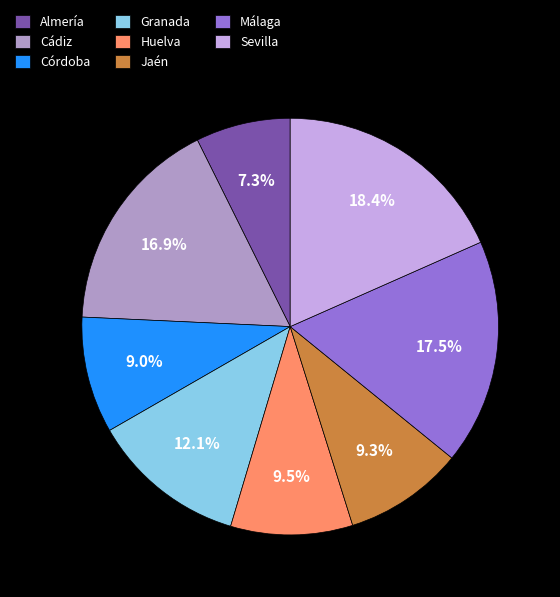

Is the sum of Almería and Córdoba greater than half?

No